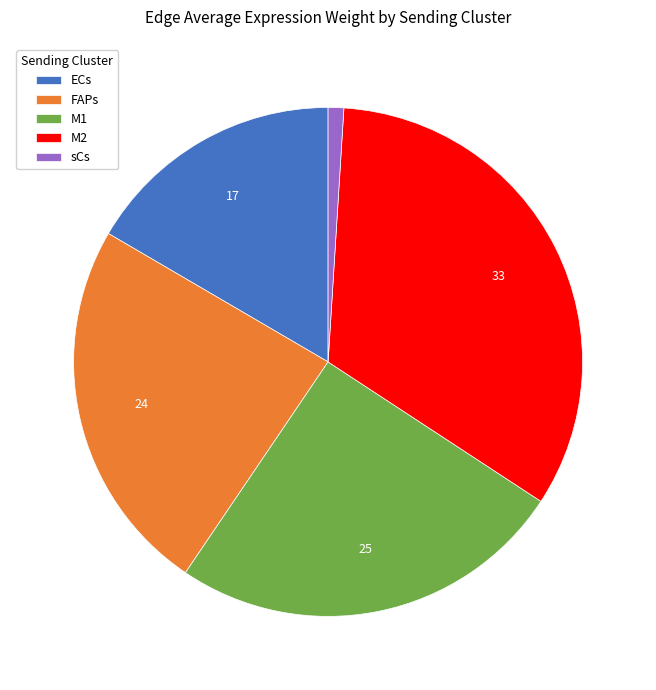

Is there a majority slice in this chart?

No